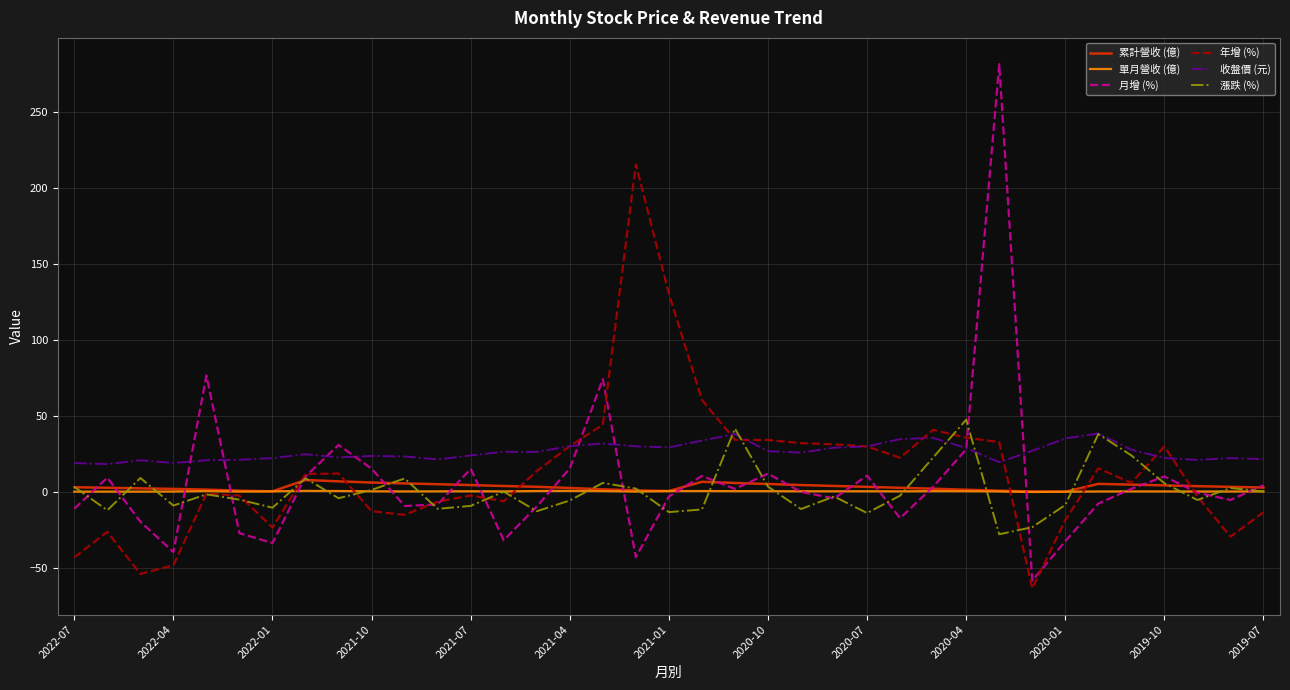

What is the difference between the second highest and second lowest values in the 漲跌 (%) series?

64.9